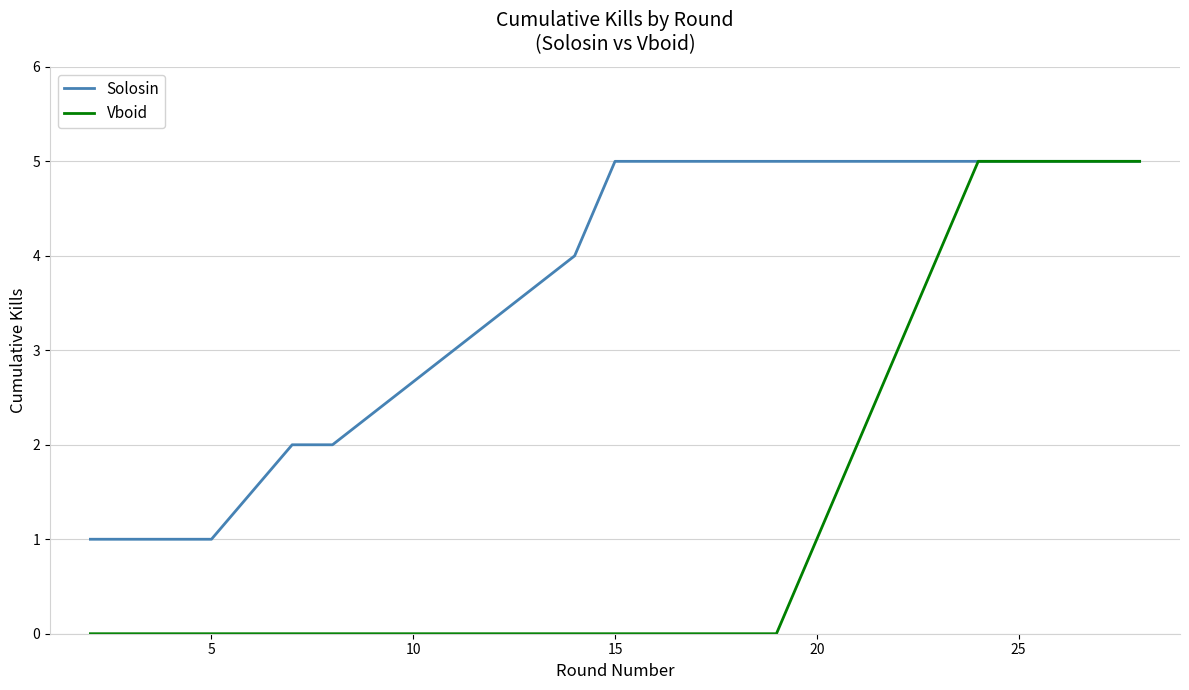

How many distinct data groups are displayed?

2